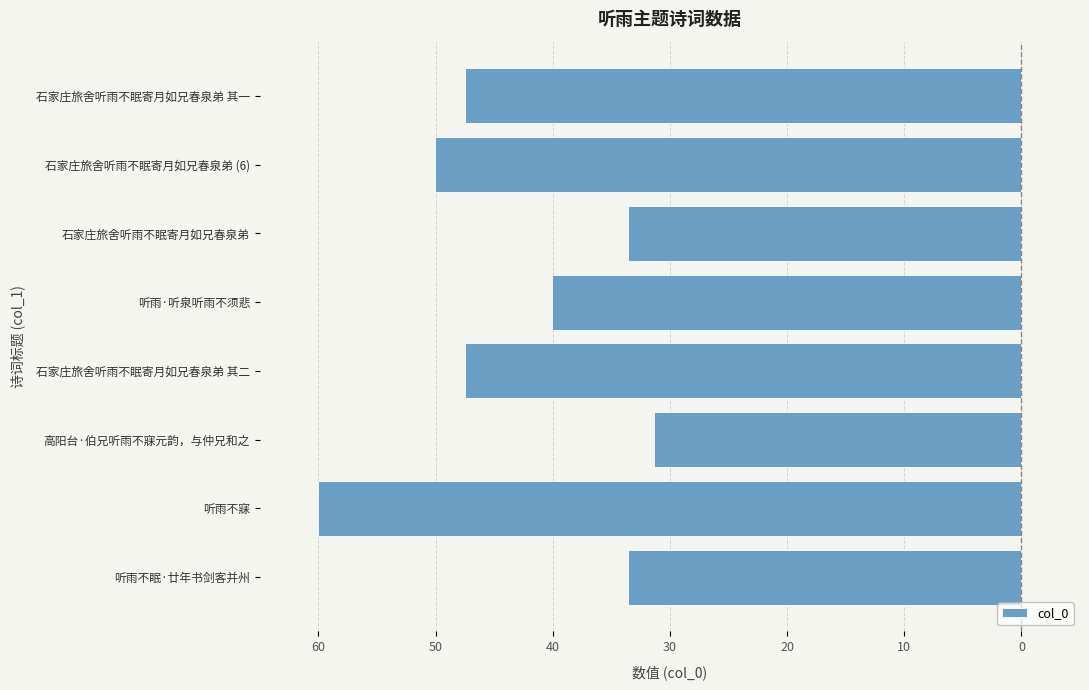

Does the chart contain any negative values?

Yes